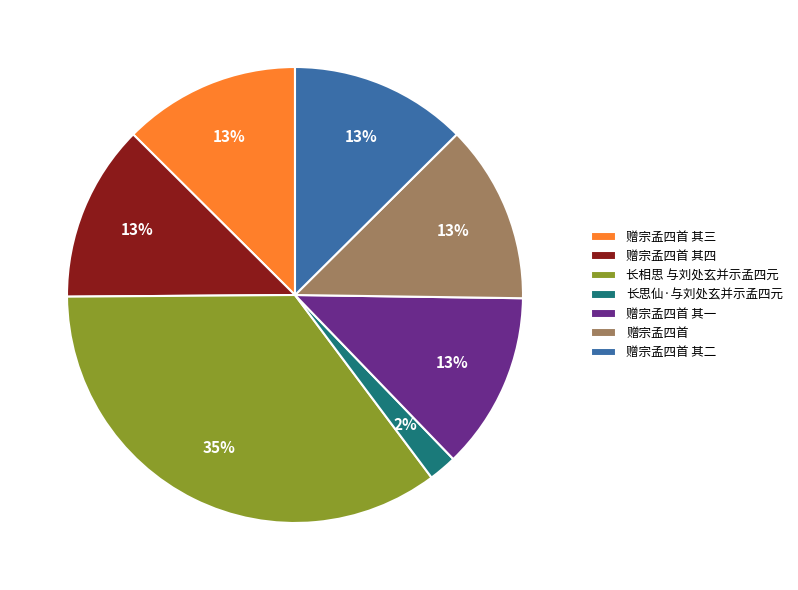

To the nearest percent, what is the combined percentage of 赠宗孟四首 其二 and 长思仙·与刘处玄并示孟四元?

15%